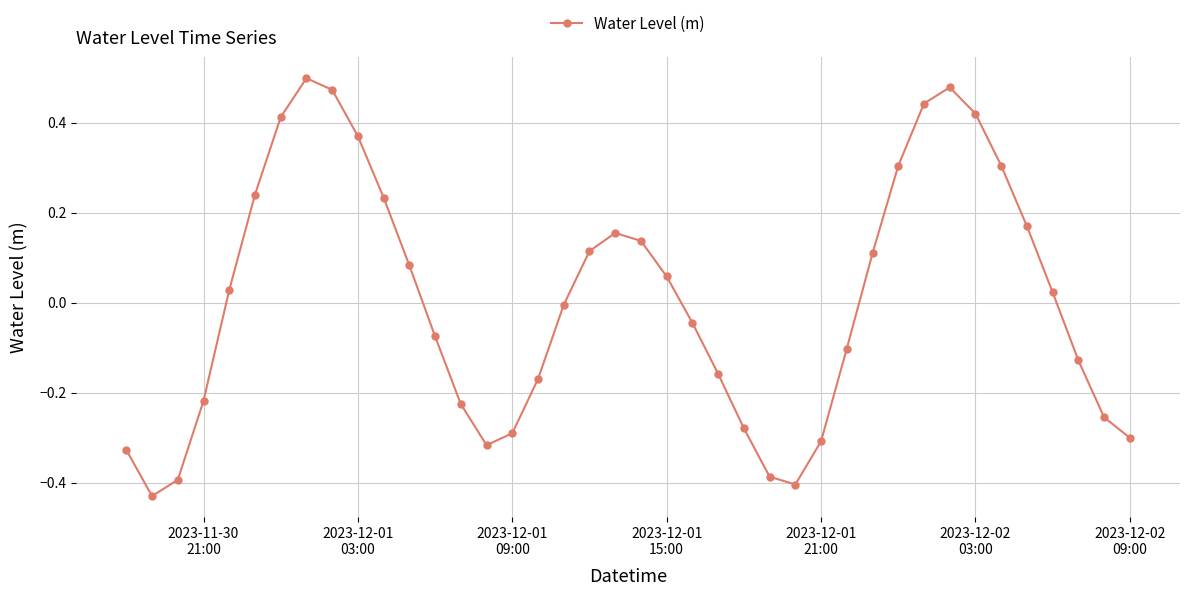

How many interior local valleys (lower than both neighbors) does the data have?

3